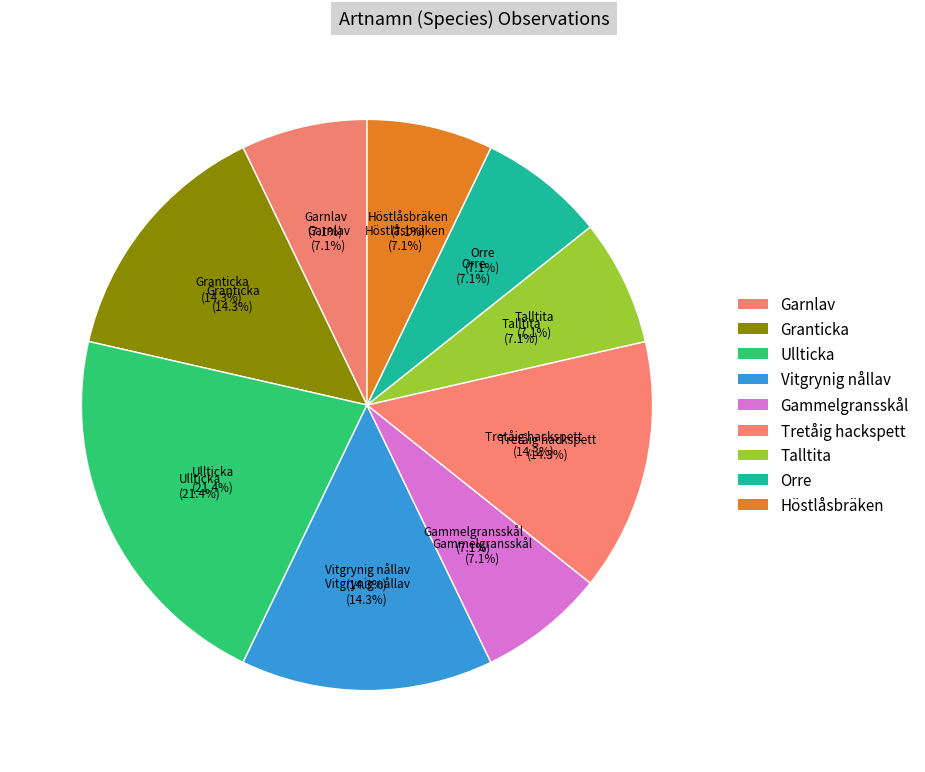

How many slices are in this pie chart?

9